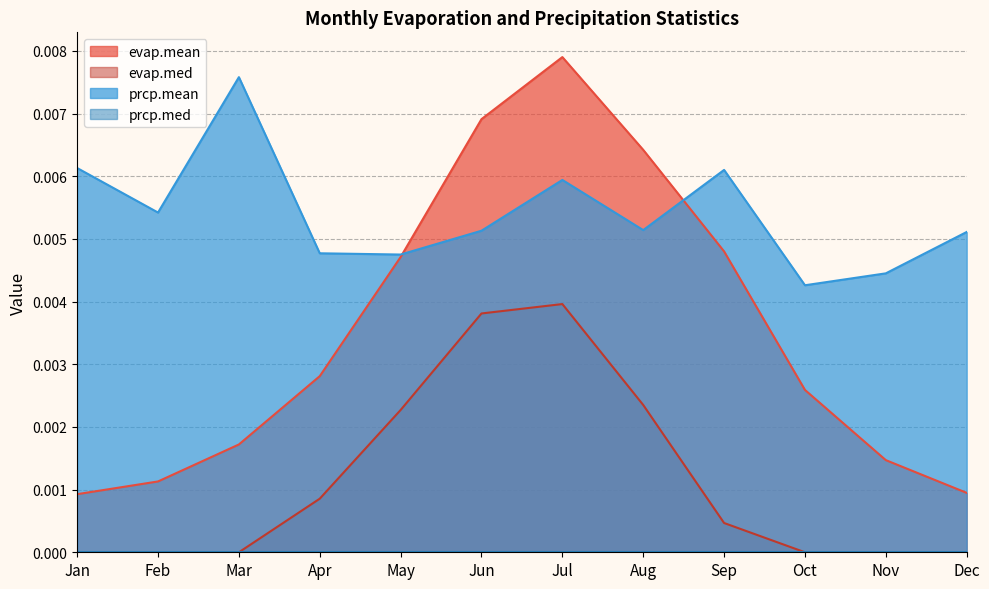

Count the number of categories in the chart.

12